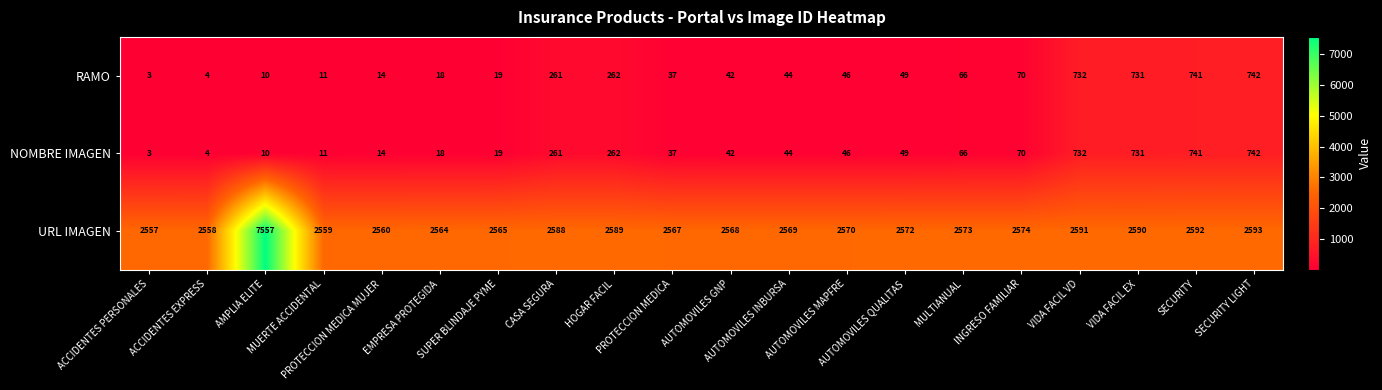

What is the difference between the maximum and second lowest values in the NOMBRE IMAGEN series?

738